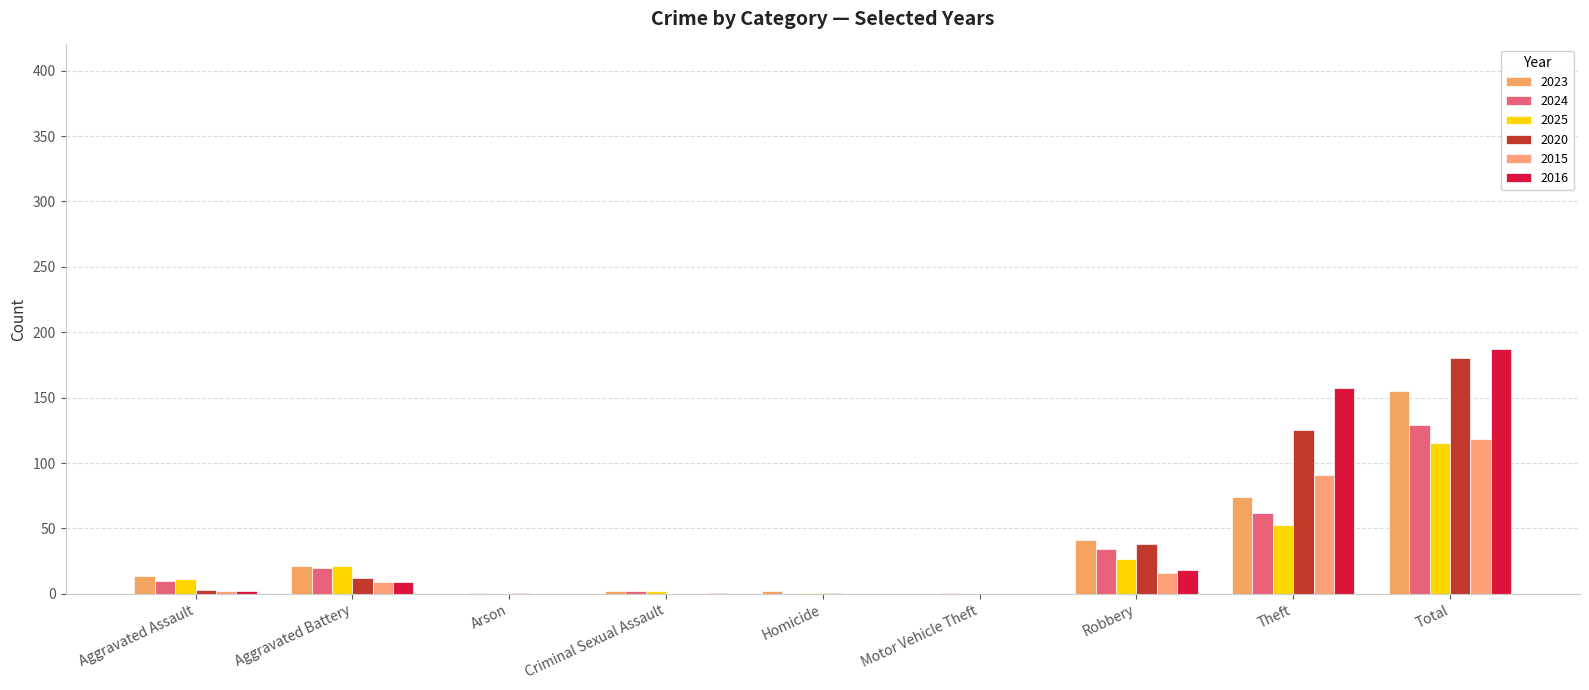

Which series has the largest range (max minus min)?

2016